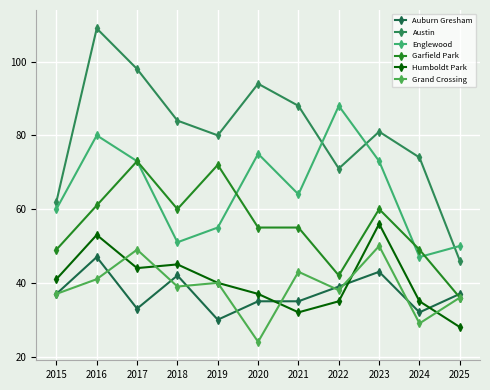

Reading left to right, transcribe all the data shown in this chart.

Auburn Gresham: 37	47	33	42	30	35	35	39	43	32	37
Austin: 62	109	98	84	80	94	88	71	81	74	46
Englewood: 60	80	73	51	55	75	64	88	73	47	50
Garfield Park: 49	61	73	60	72	55	55	42	60	49	36
Humboldt Park: 41	53	44	45	40	37	32	35	56	35	28
Grand Crossing: 37	41	49	39	40	24	43	38	50	29	36